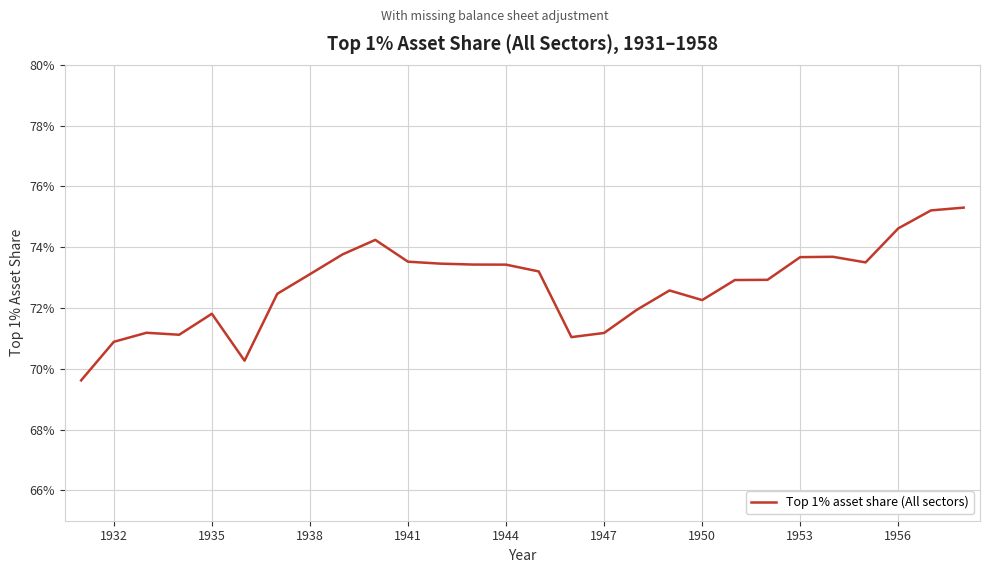

What is the smallest value displayed?

0.7